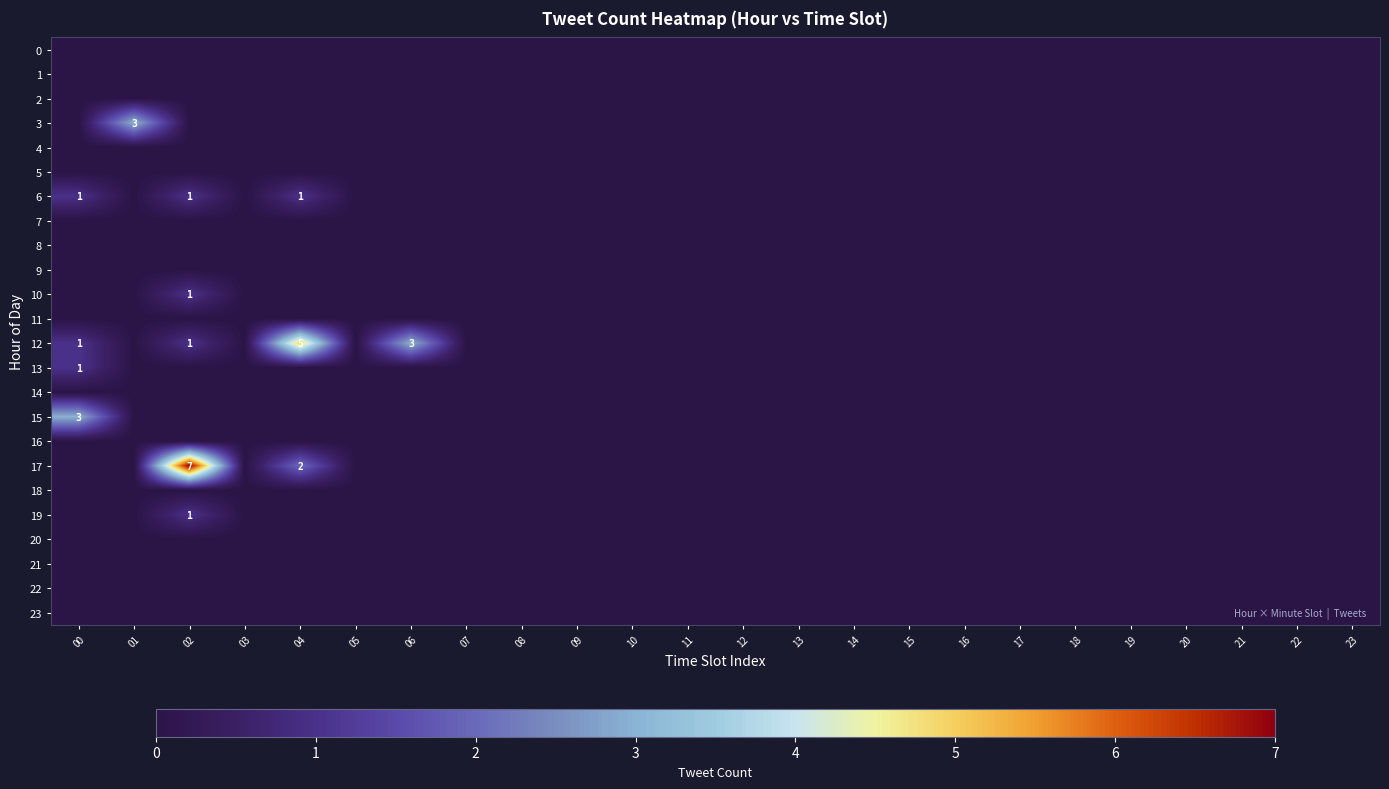

What is the maximum value shown in the chart?

7